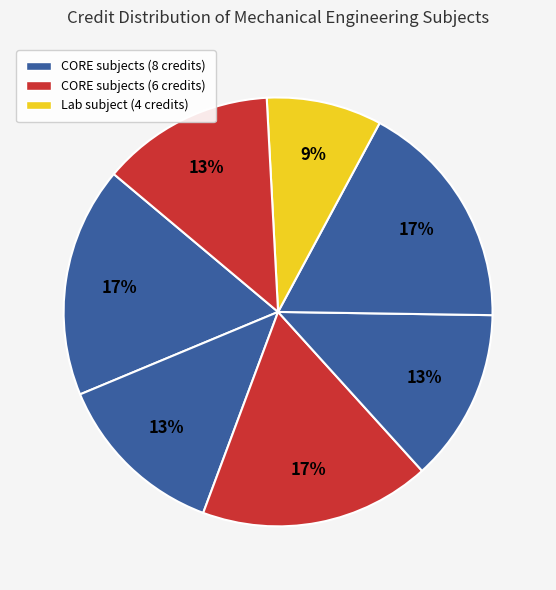

How many slices are in this pie chart?

7